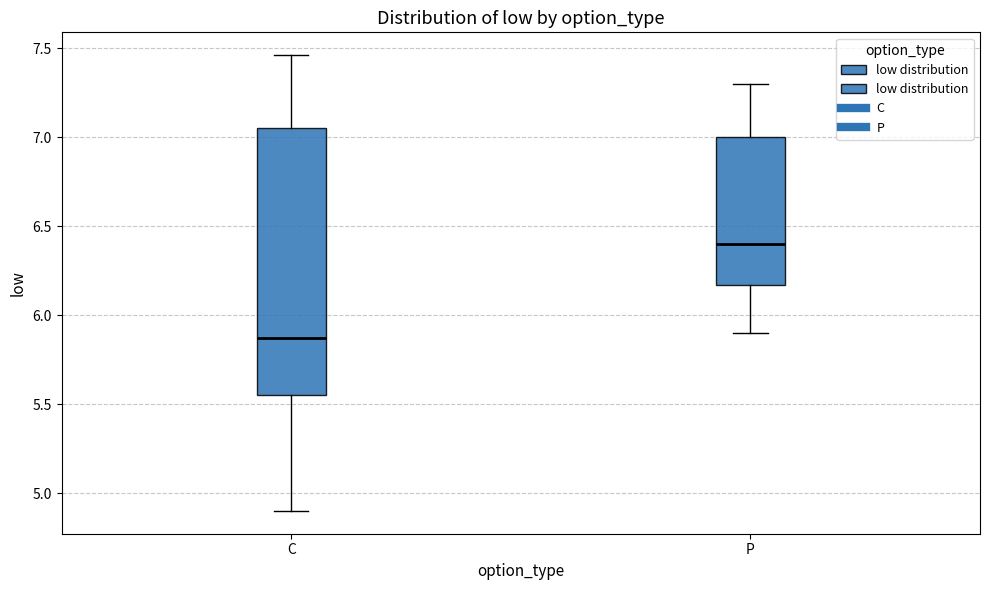

Comparing the boxes themselves (not the whiskers), which one is the tallest?

C